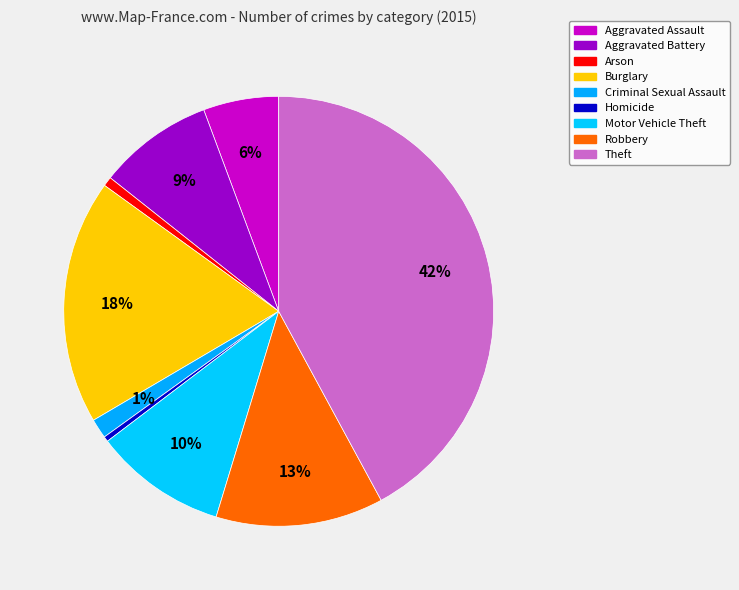

What portion of the pie excludes Homicide?

99.6%